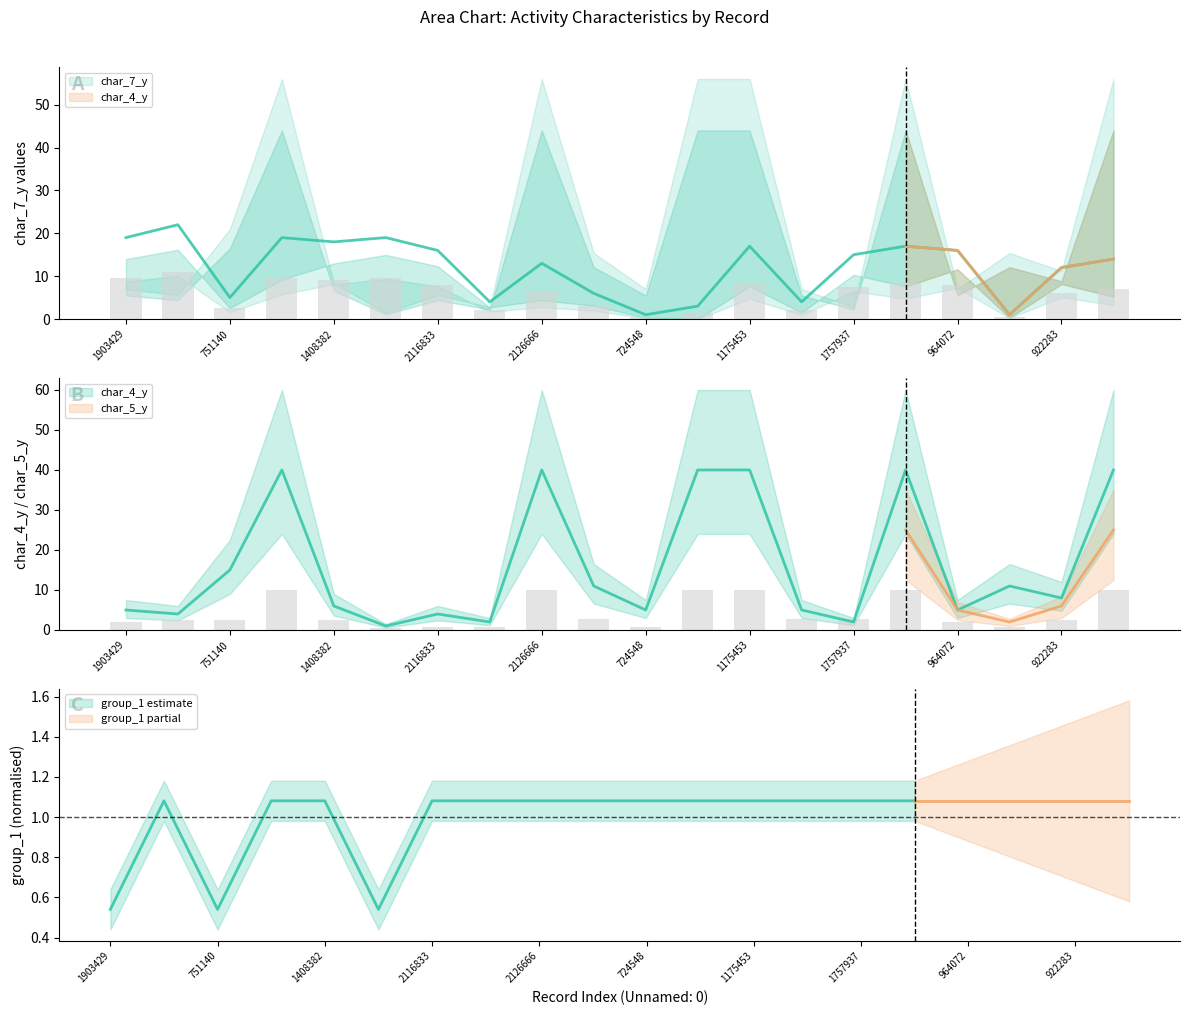

Which series has the largest total across all categories?

char_4_y